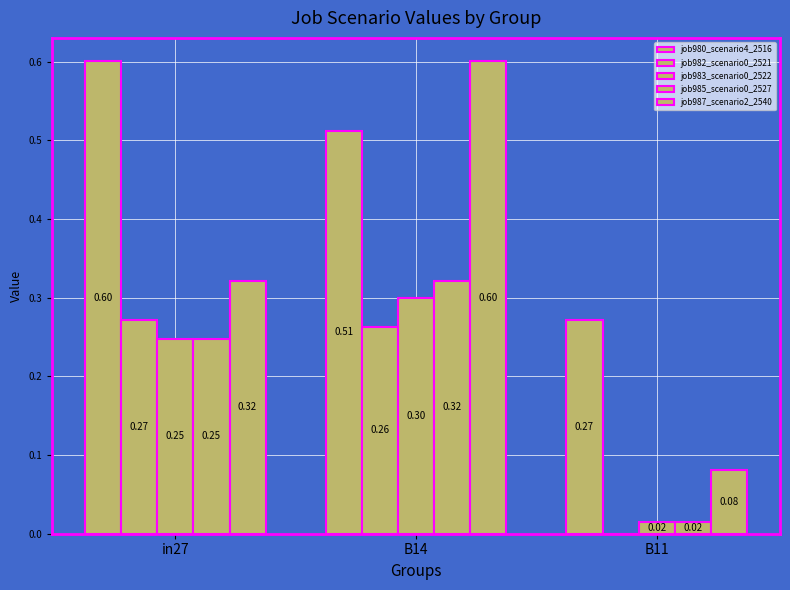

Is the value of job985_scenario0_2527 at in27 greater than the value of job987_scenario2_2540 at in27?

No